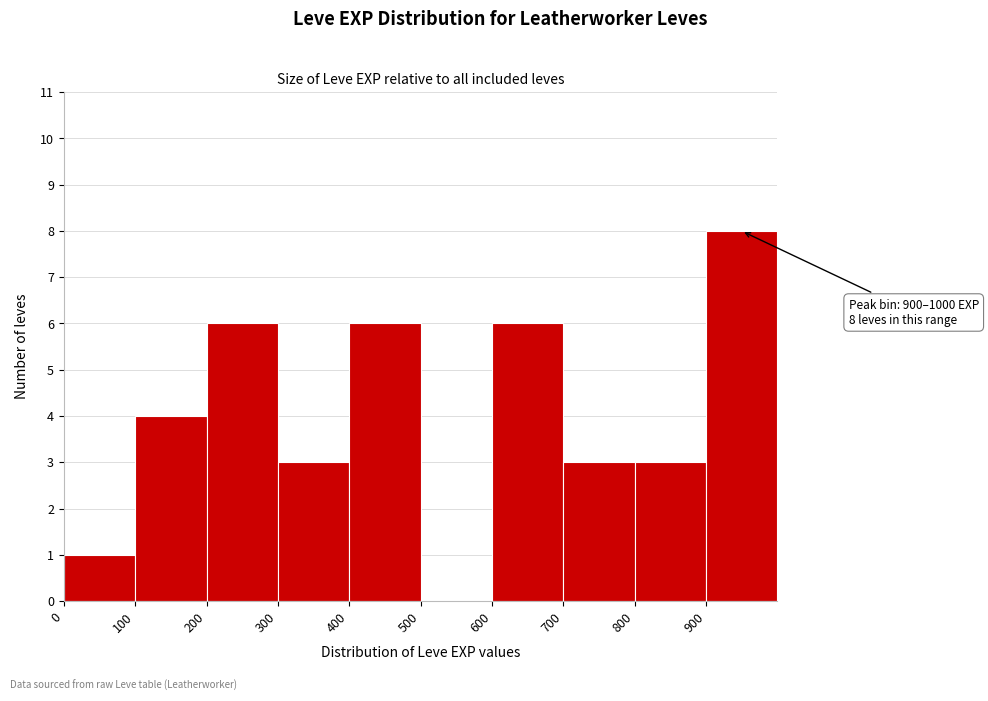

Over which range of the x-axis is the bar tallest?

900 to 1000